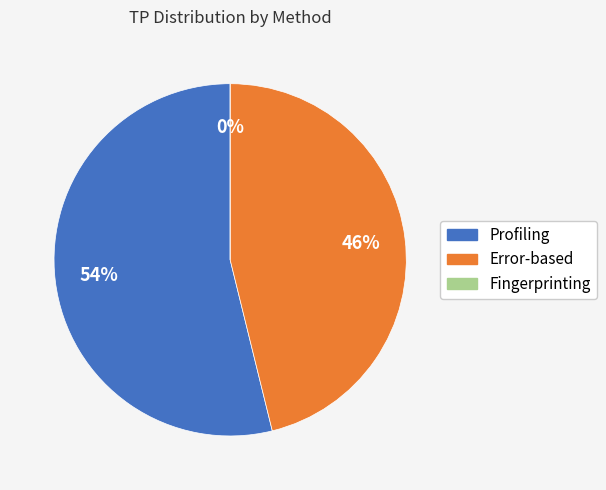

To the nearest percent, what is the average slice percentage?

33%